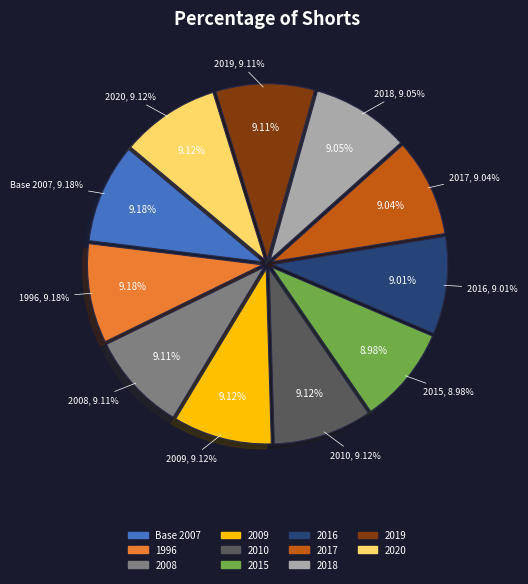

Is there a majority slice in this chart?

No